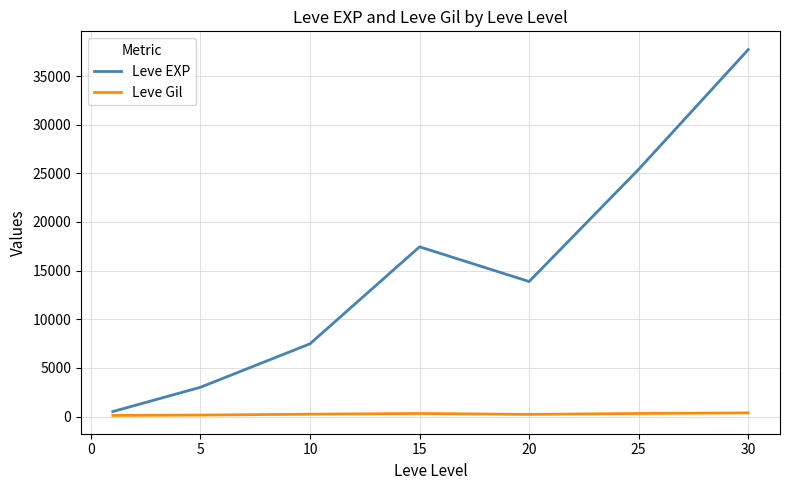

Which series has the widest spread of values?

Leve EXP